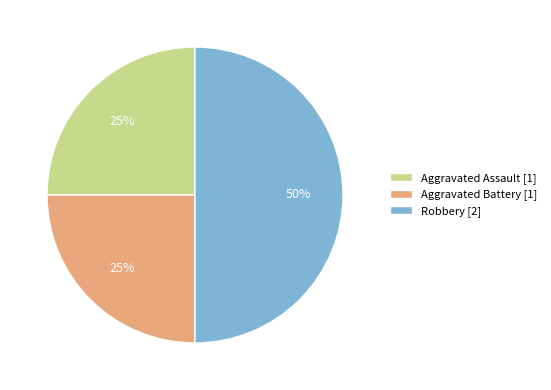

To the nearest percent, what portion does Aggravated Assault represent?

25%